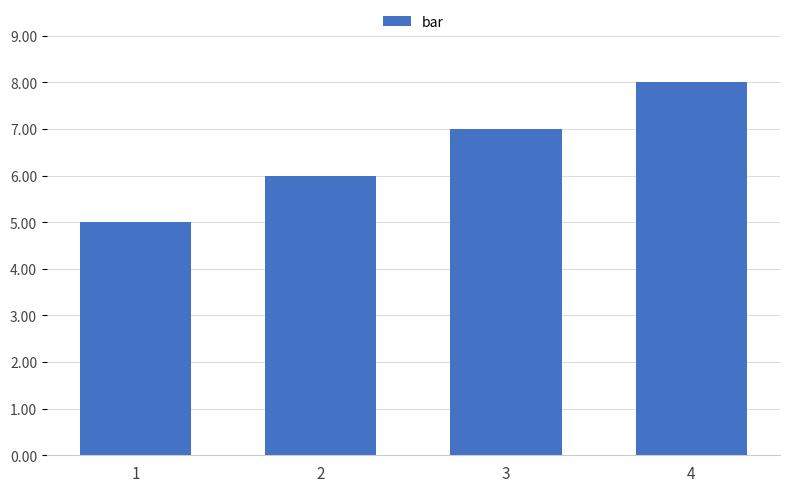

Count the number of data series in this chart.

1